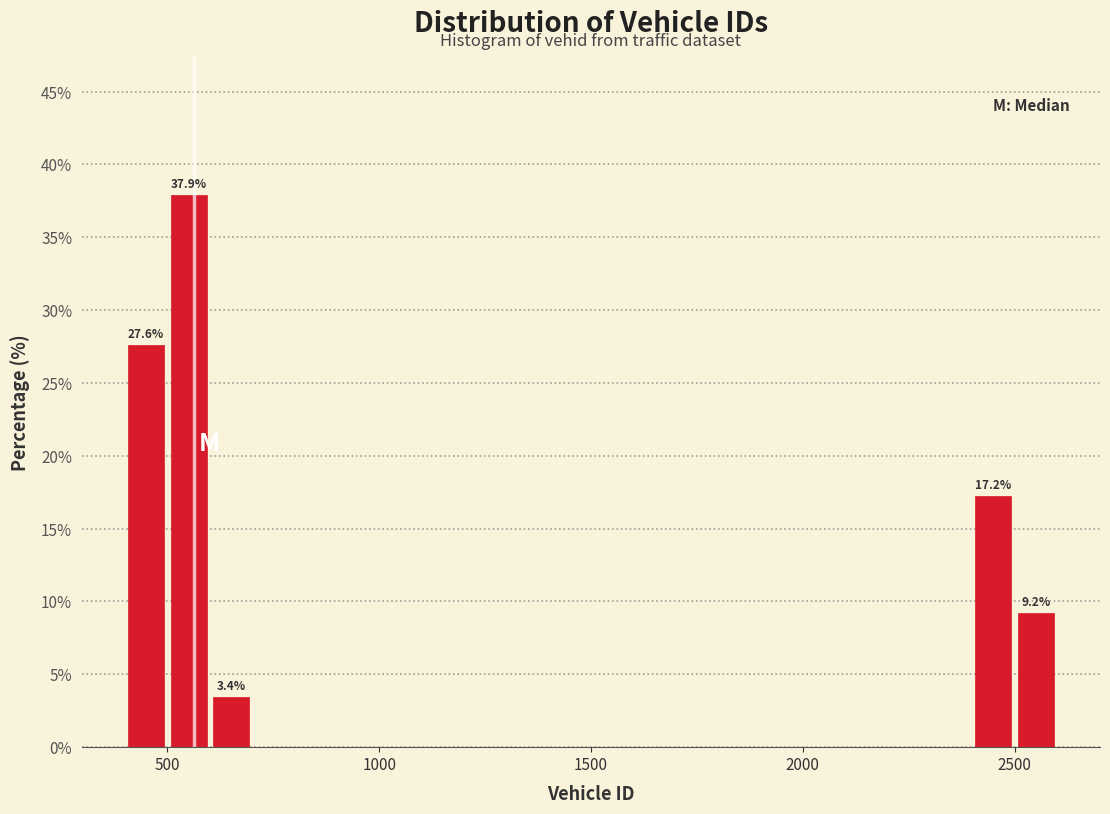

Read against the x-axis, roughly where is the centre of the tallest bar?

550